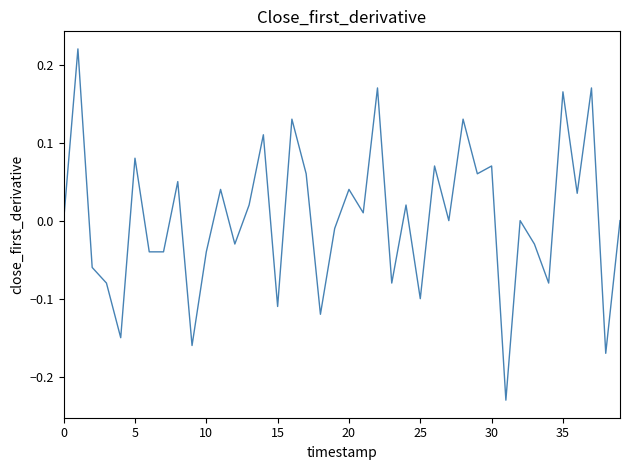

What is the difference between the maximum and minimum values?

0.4